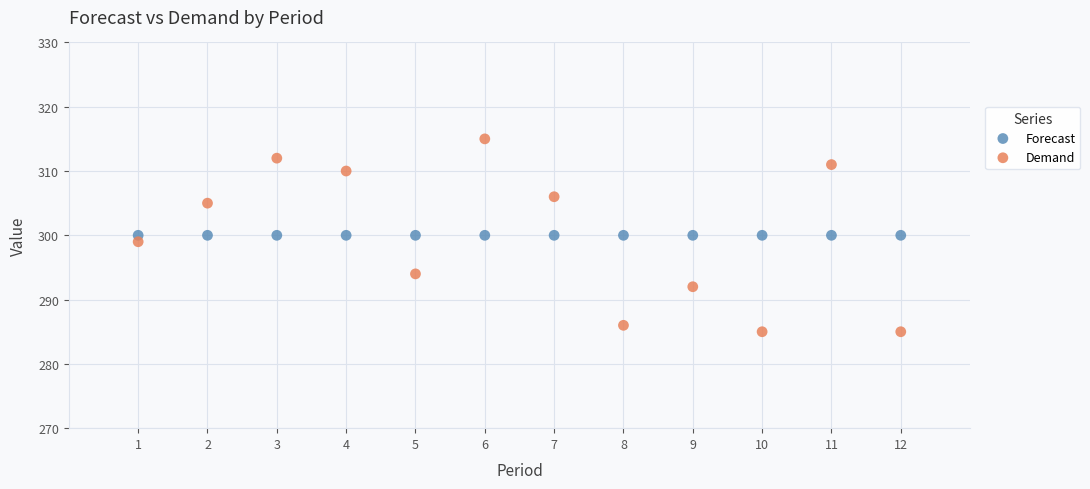

Which series reaches the minimum Y coordinate?

Demand